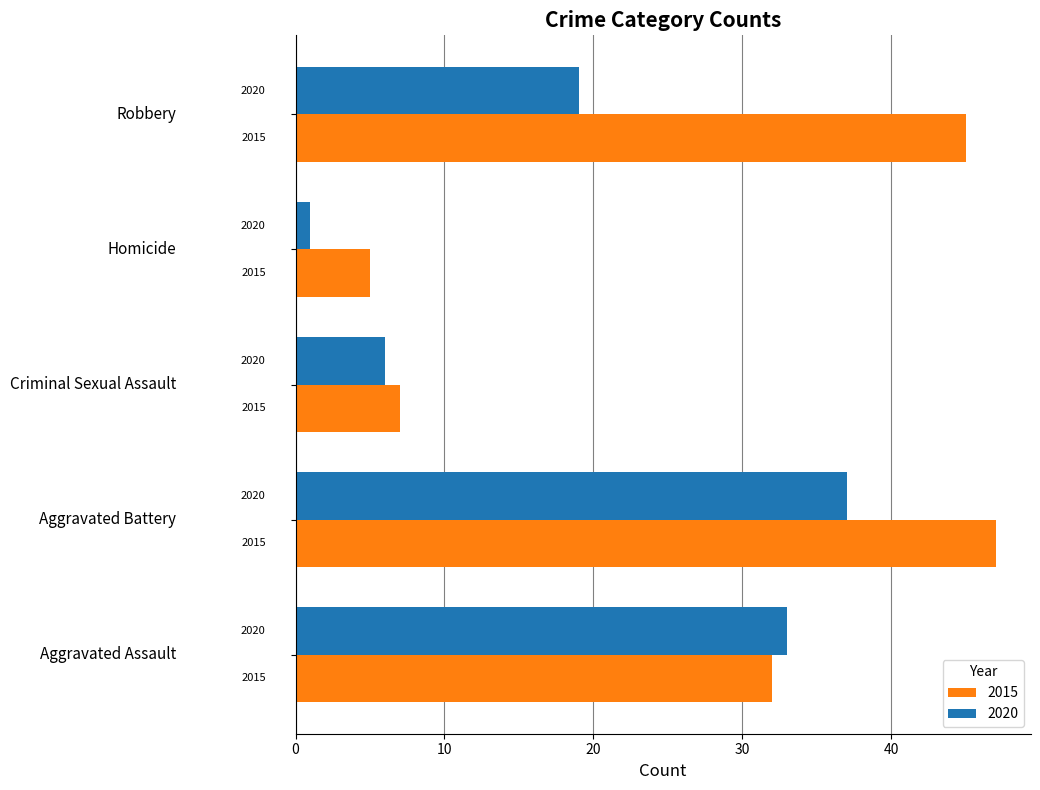

Which series has the widest spread of values?

2015